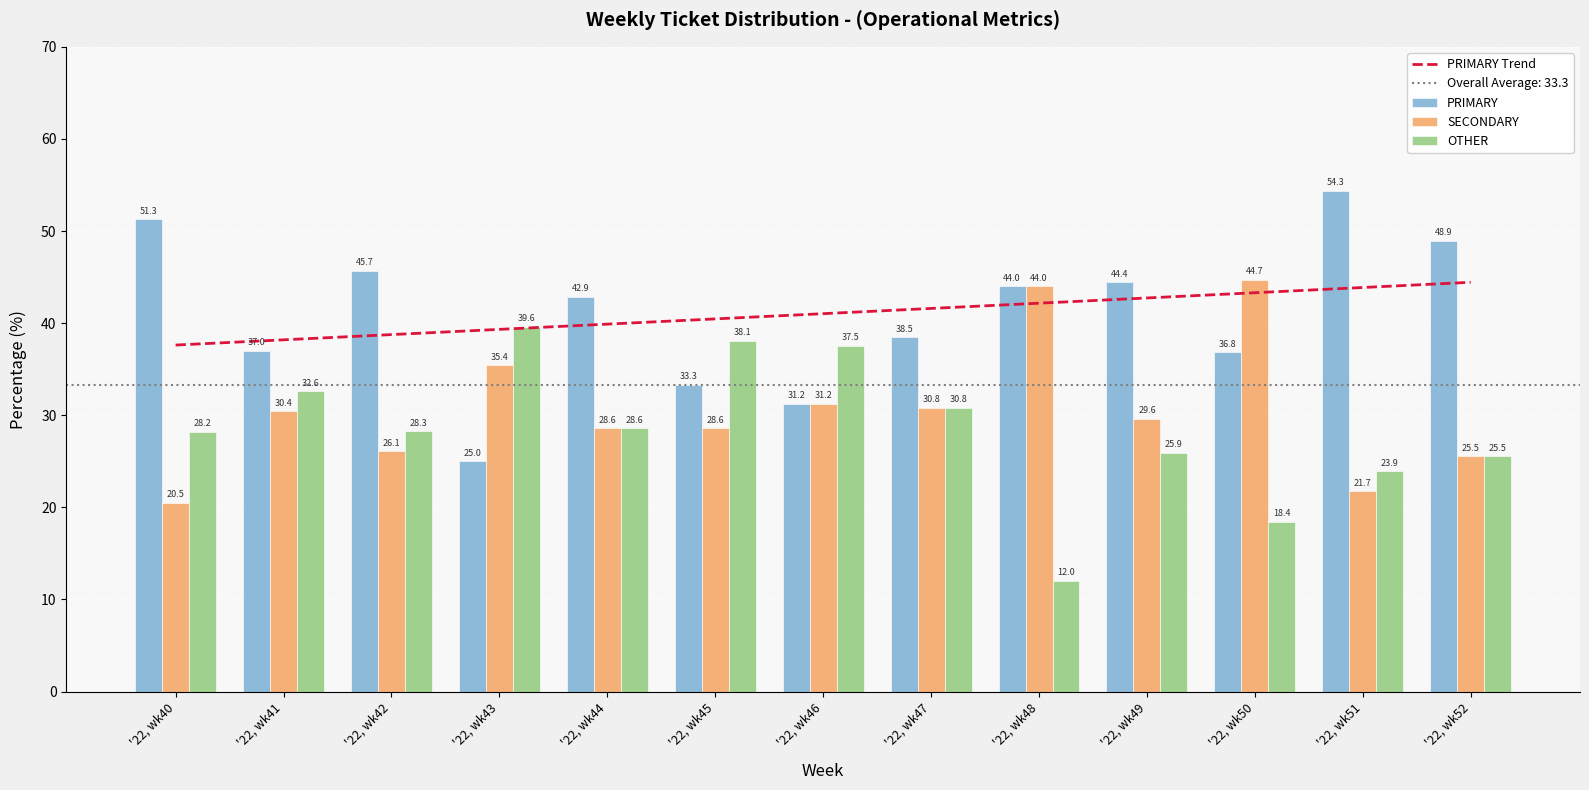

Which series changed the most between '22, wk50 and '22, wk51?

SECONDARY